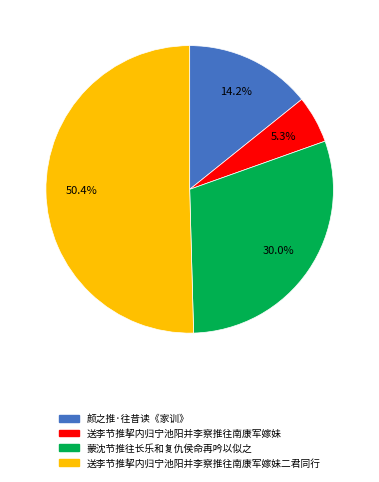

Is there a majority slice in this chart?

Yes